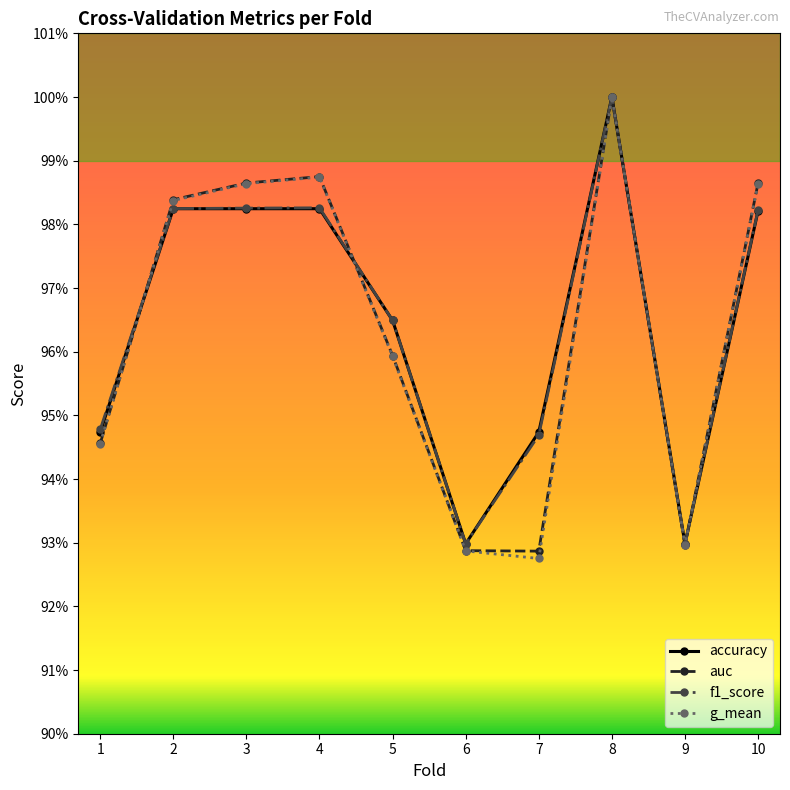

At how many categories does at least one series exceed 0?

10